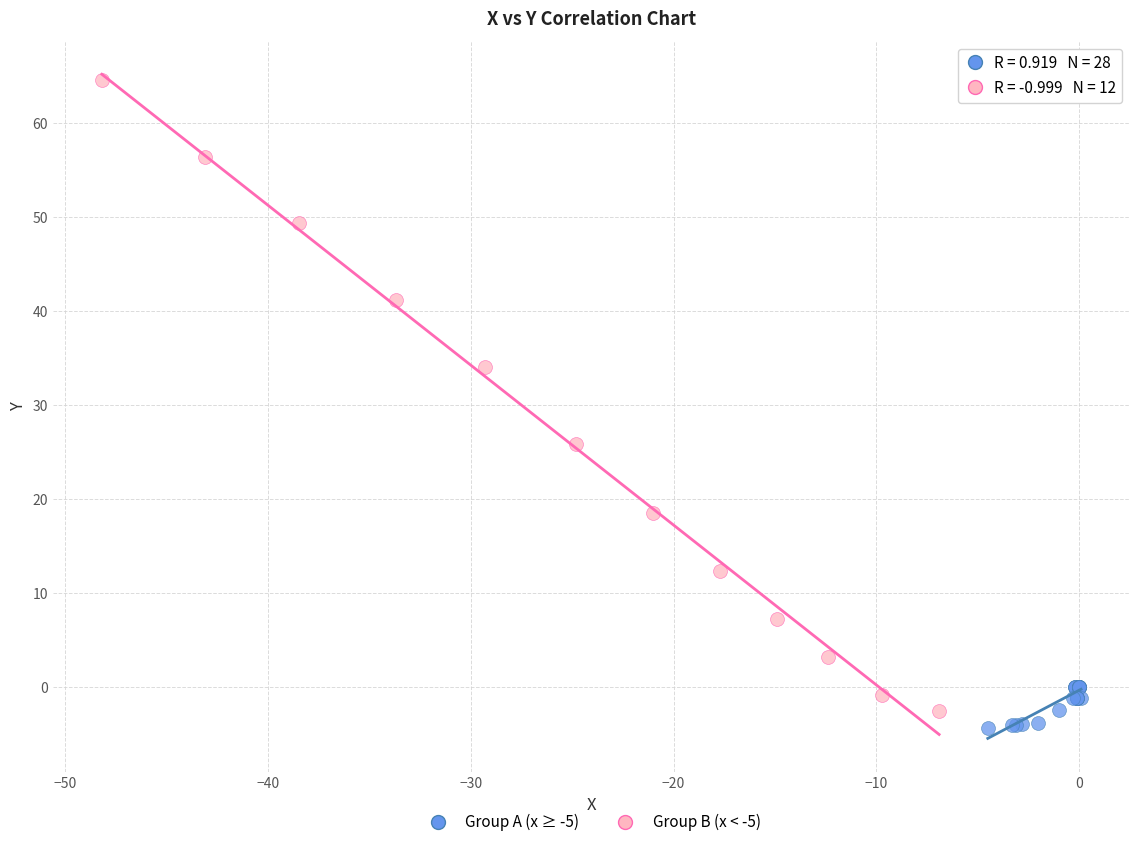

Which series has the widest spread of Y values?

Group B (x < -5)